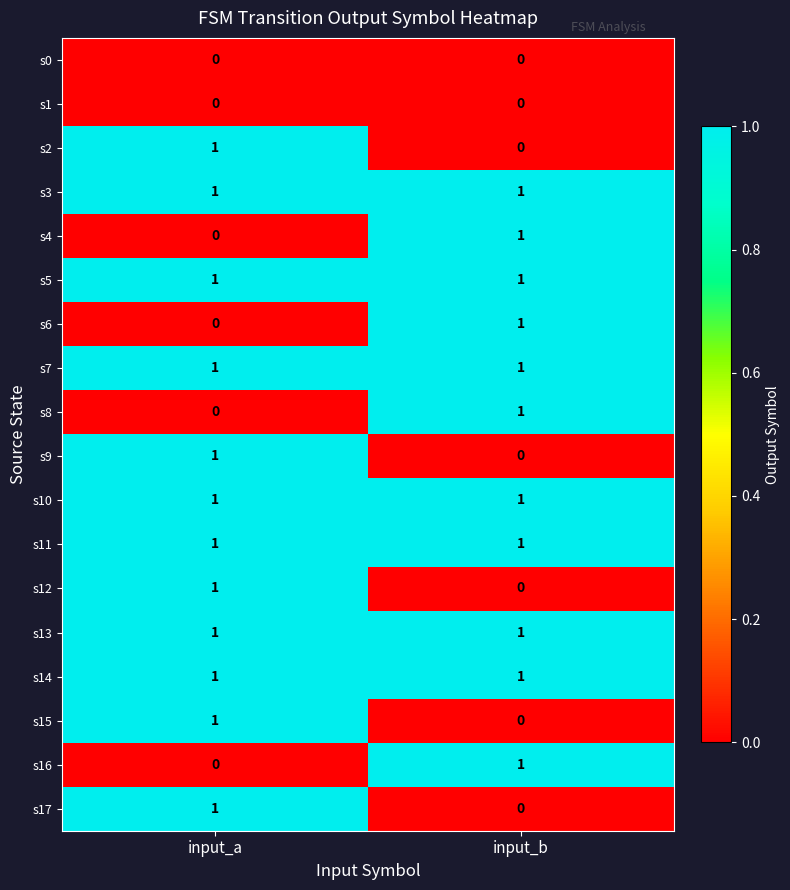

Where is s16 nearest to the value 0?

input_a